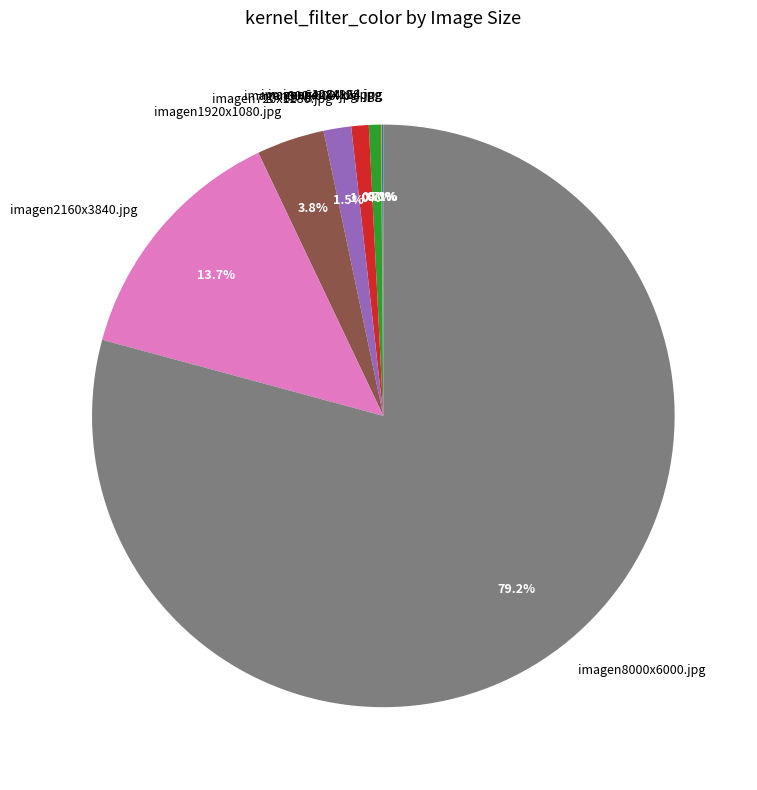

Which slice represents more than half of the pie?

imagen8000x6000.jpg